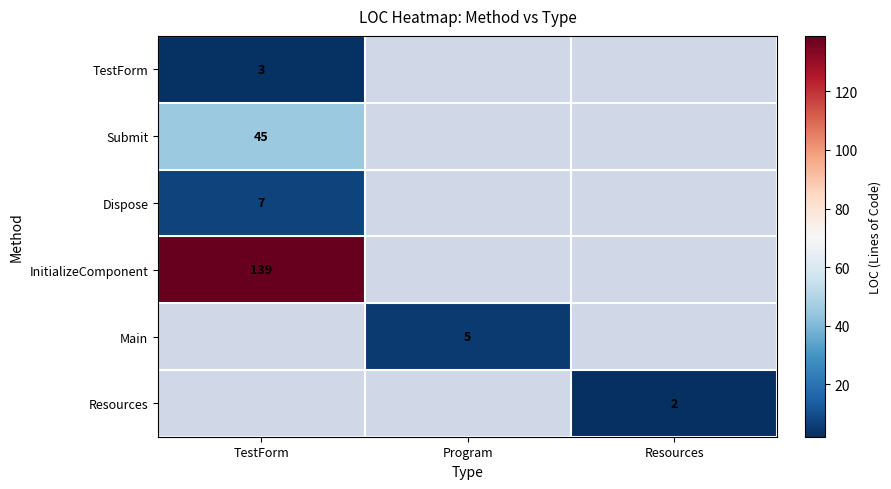

True or false: Main has a value of 3 at Program.

False